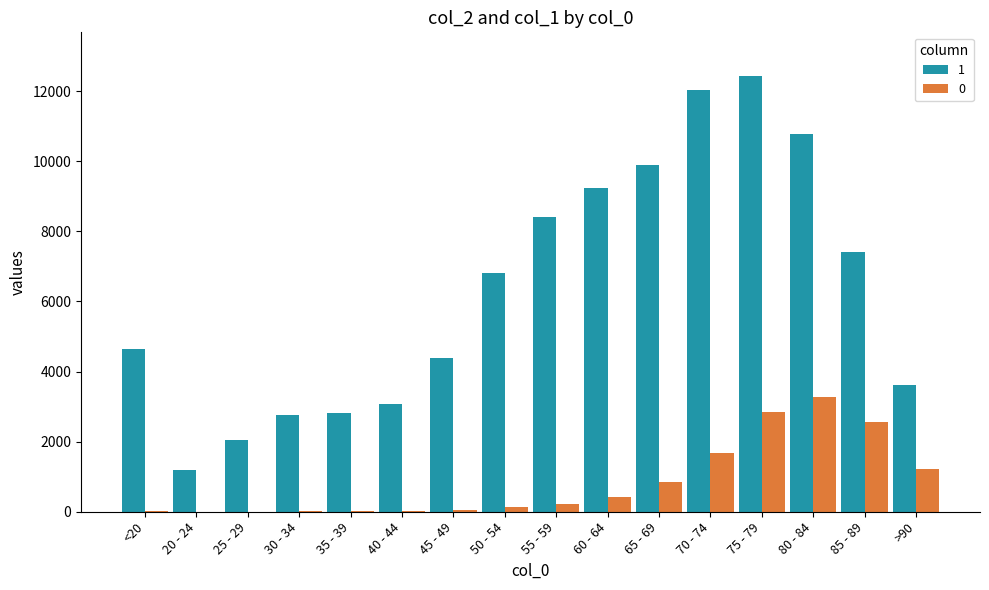

At which category does the chart reach its peak across all series?

75 - 79